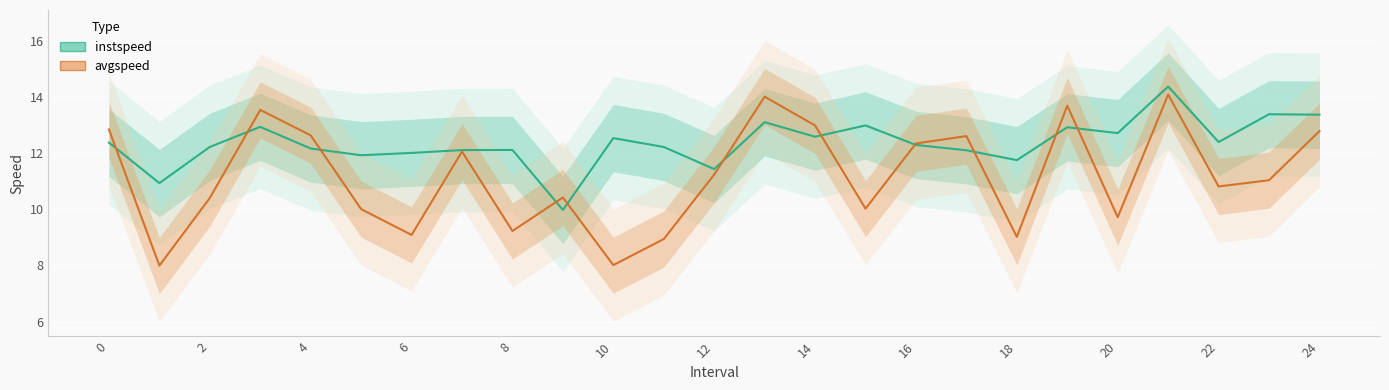

What is the highest value of the instspeed series?

14.4